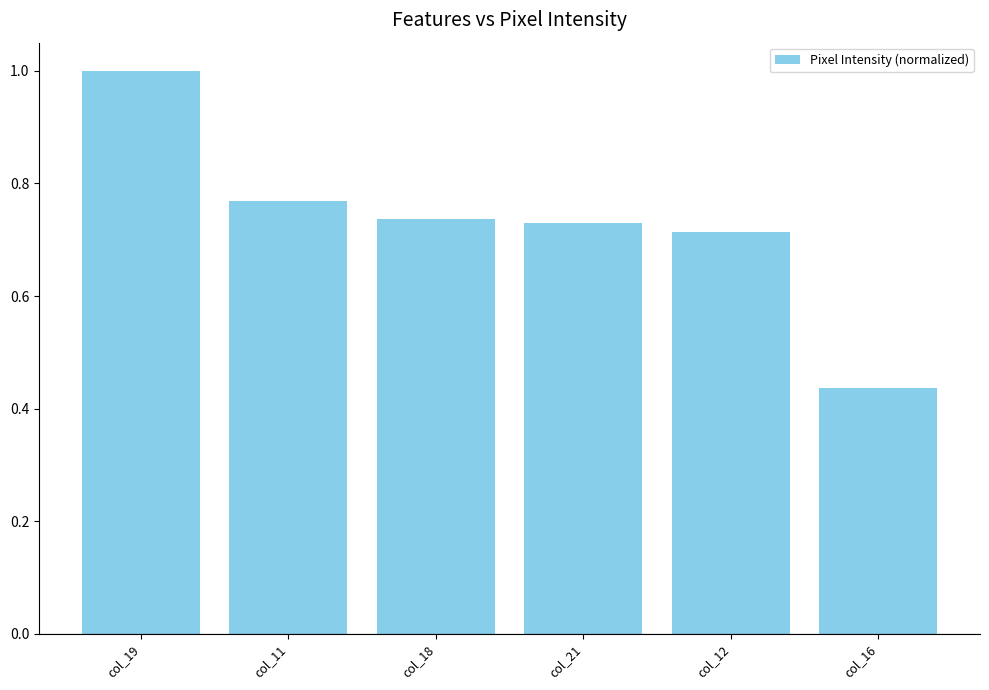

What is the label of the 5th bar from the right?

col_11